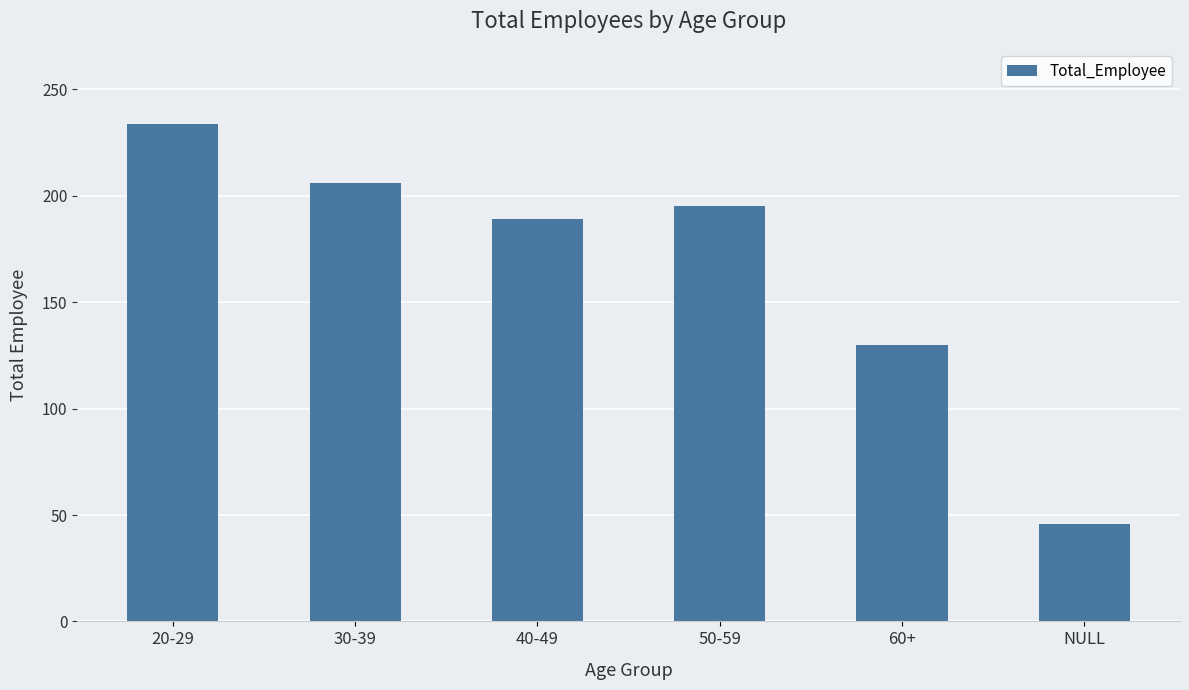

The chart shows a value of 74 at 50-59. True or false?

False